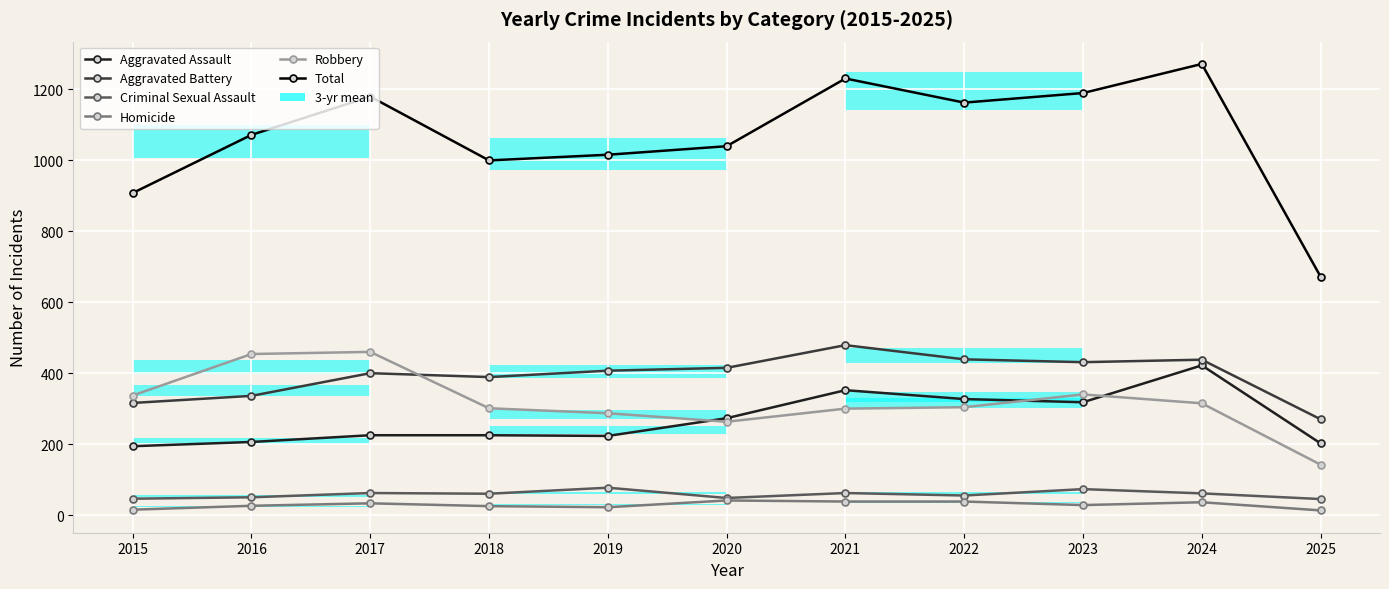

What is the maximum value for Aggravated Assault?

422